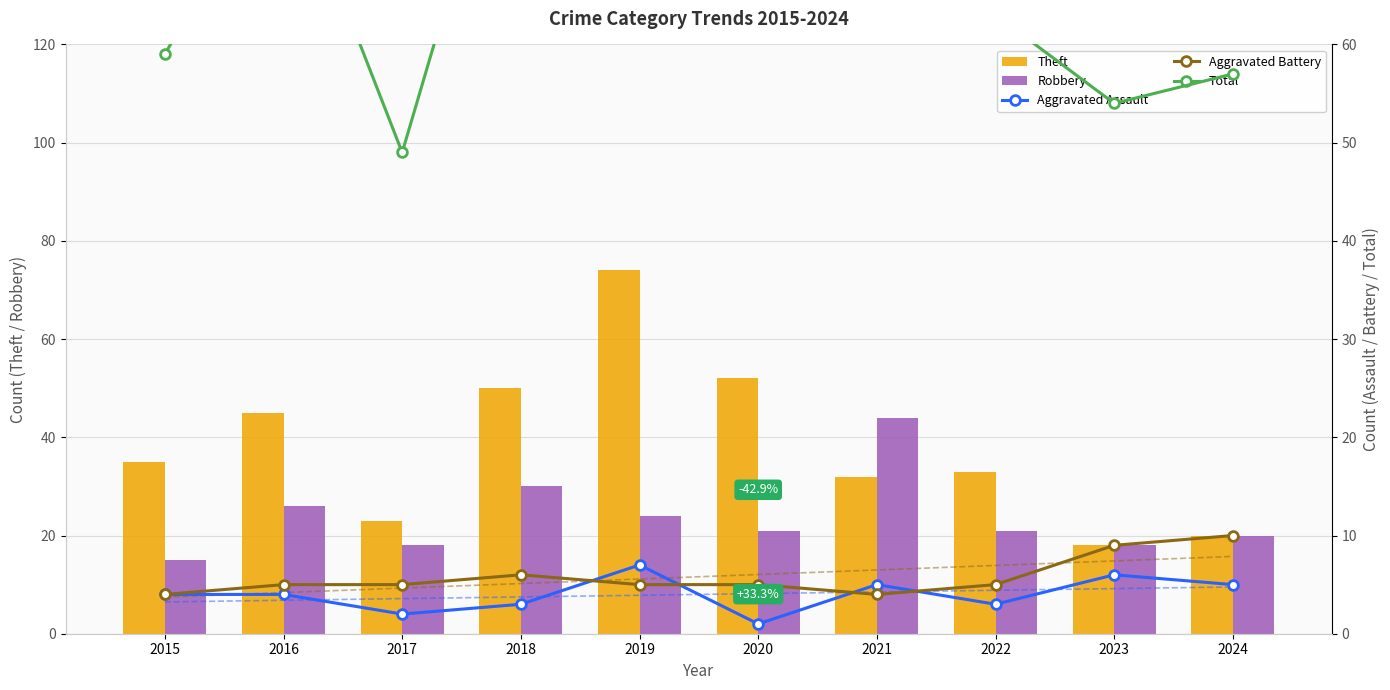

How many data points in Total are above 79?

4